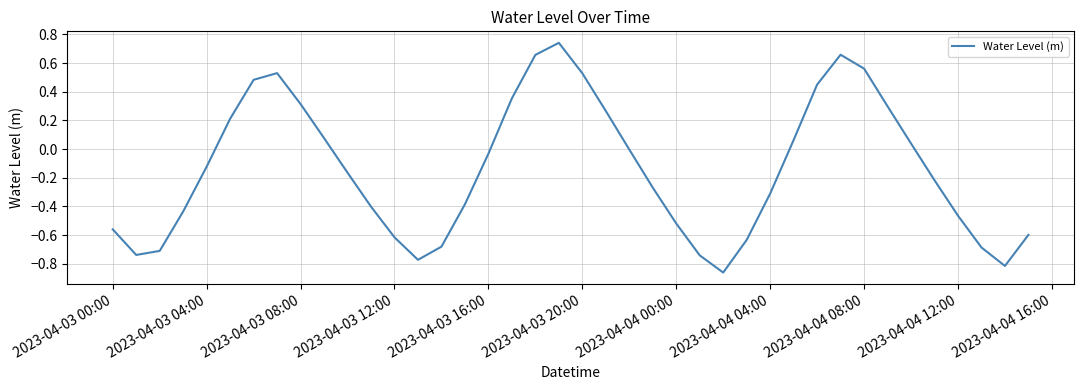

What is the difference between the maximum and minimum values?

1.6